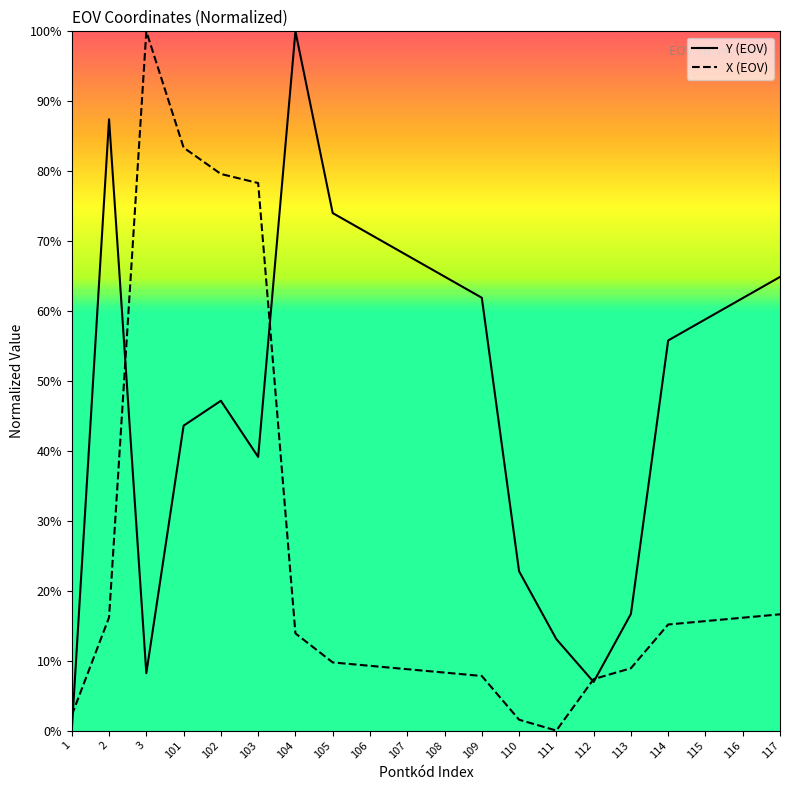

Which series ends up on top after the final intersection of Y (EOV) and X (EOV)?

Y (EOV)